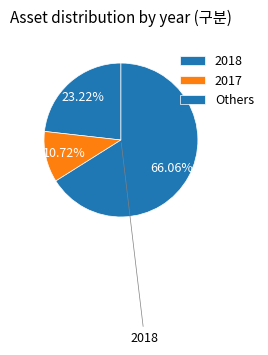

Count the number of slices in the pie.

3